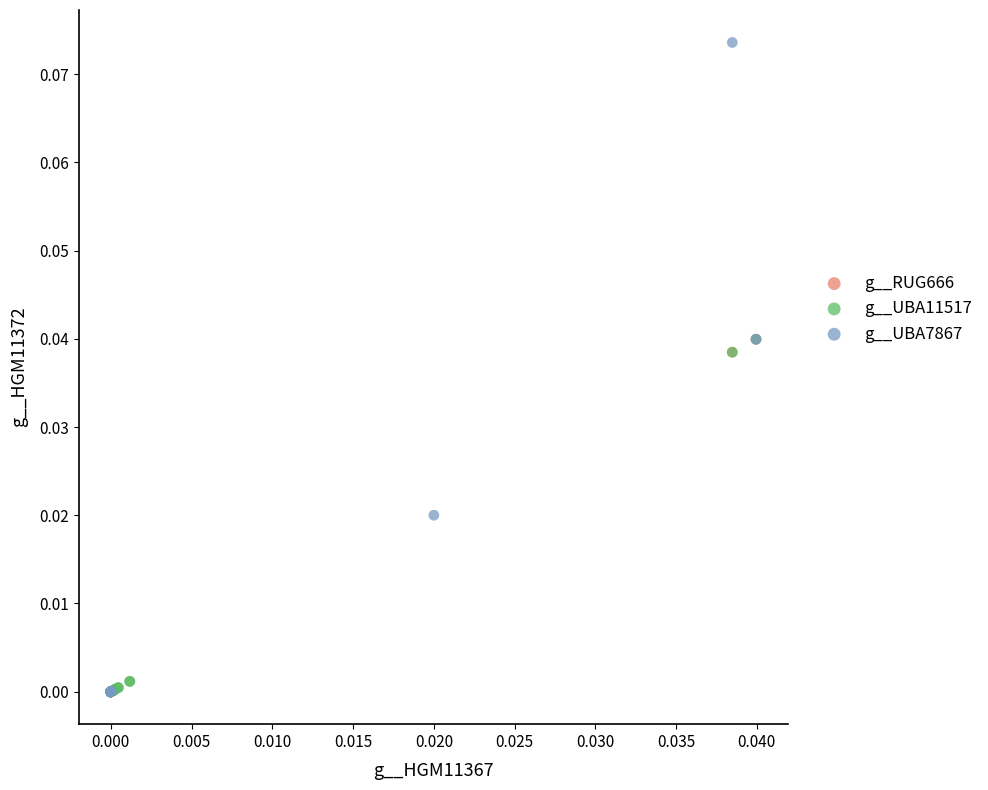

Which series contains the highest Y value?

g__UBA7867